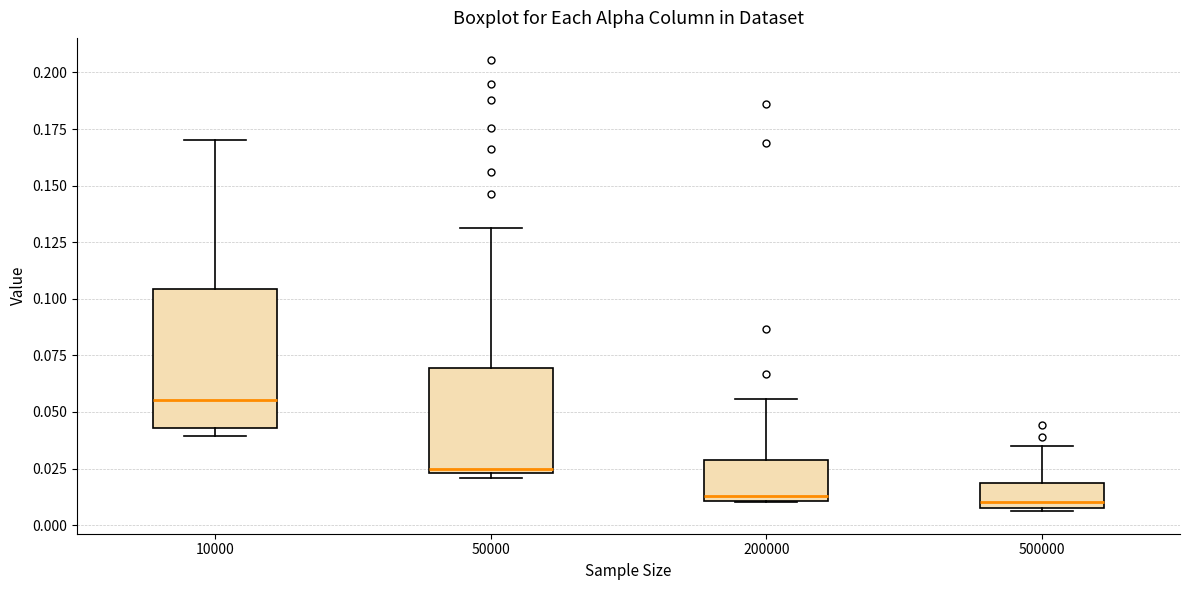

Reading left to right, transcribe this box plot: for each box, give where its median line is, the range the box spans, and where its two whiskers end, as read against the y-axis. The values are not printed on the chart, so give them approximately, as read against the axis.

10000: median 0.055, box 0.045 to 0.105, whiskers 0.040 to 0.170
50000: median 0.025, box 0.025 to 0.070, whiskers 0.020 to 0.130
200000: median 0.015, box 0.010 to 0.030, whiskers 0.010 to 0.055
500000: median 0.010, box 0.005 to 0.020, whiskers 0.005 to 0.035